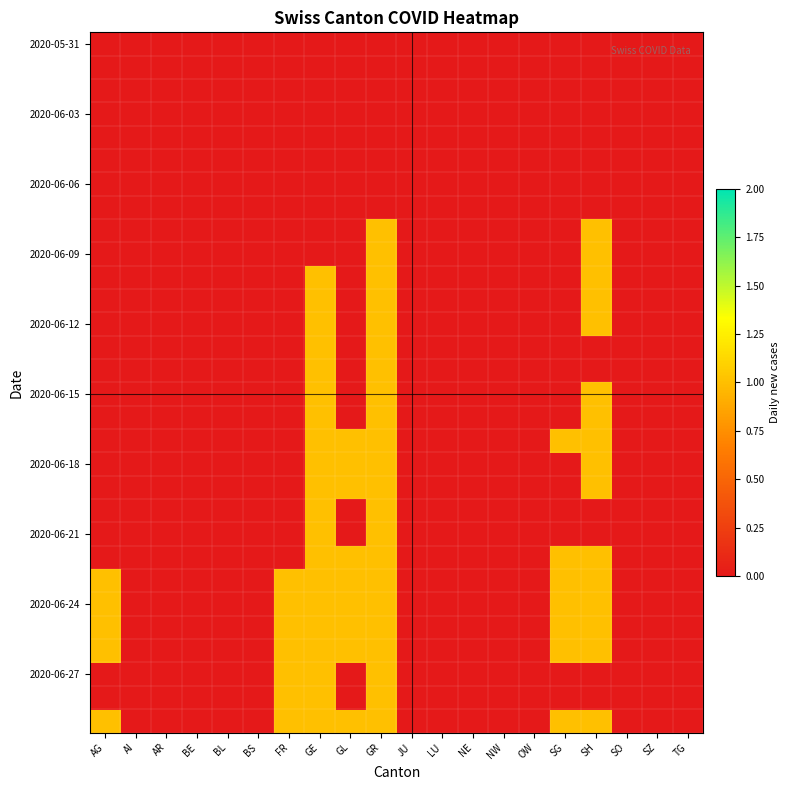

Which series changed the most between LU and OW?

2020-05-31